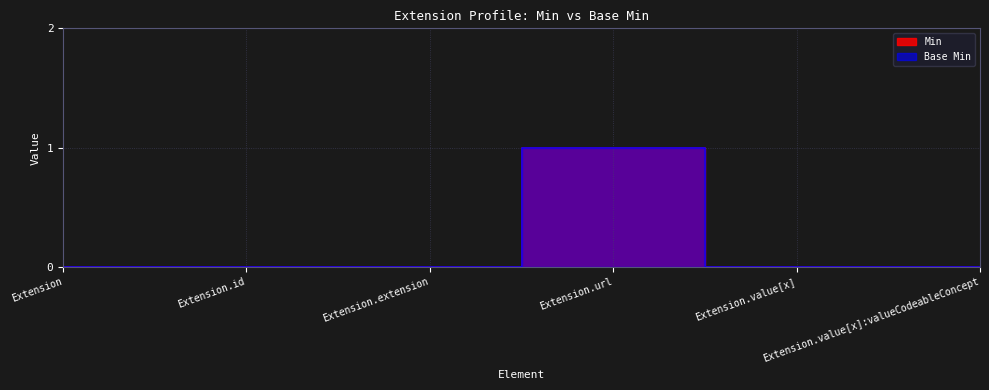

Which series has the largest range (max minus min)?

Min